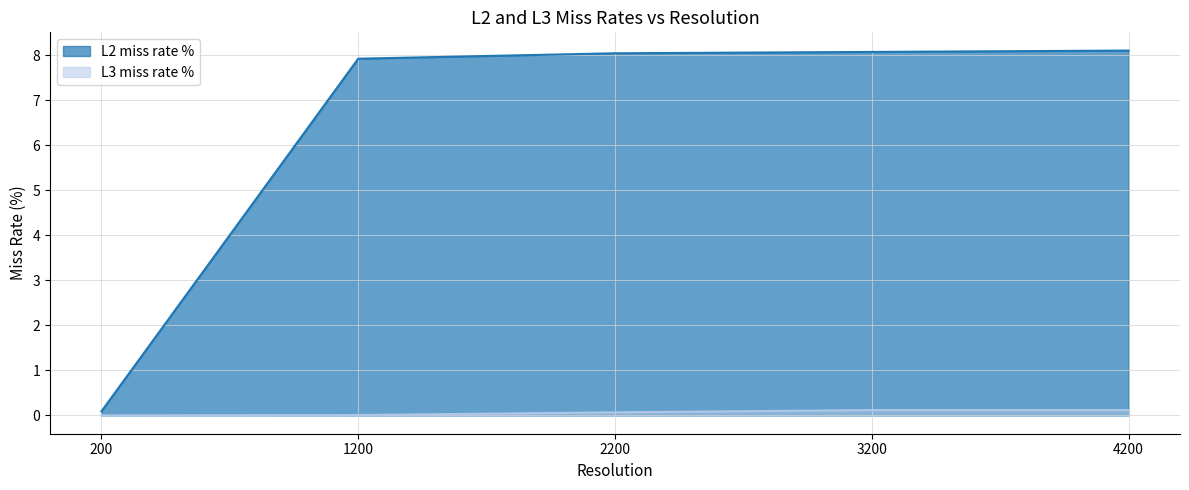

Is the value of L3 miss rate % at 200 greater than the value of L2 miss rate % at 200?

No